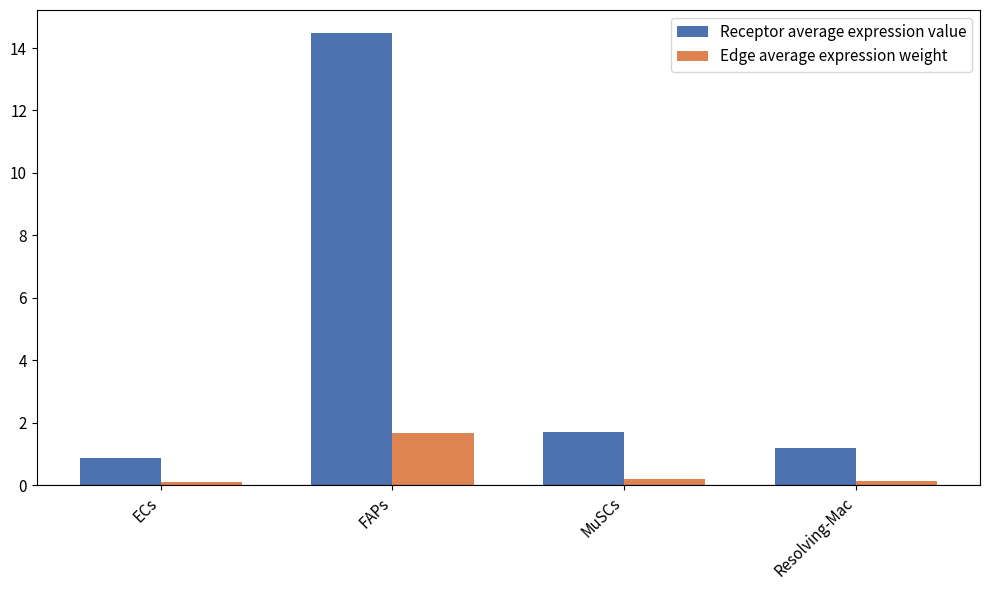

Which series has the largest range (max minus min)?

Receptor average expression value